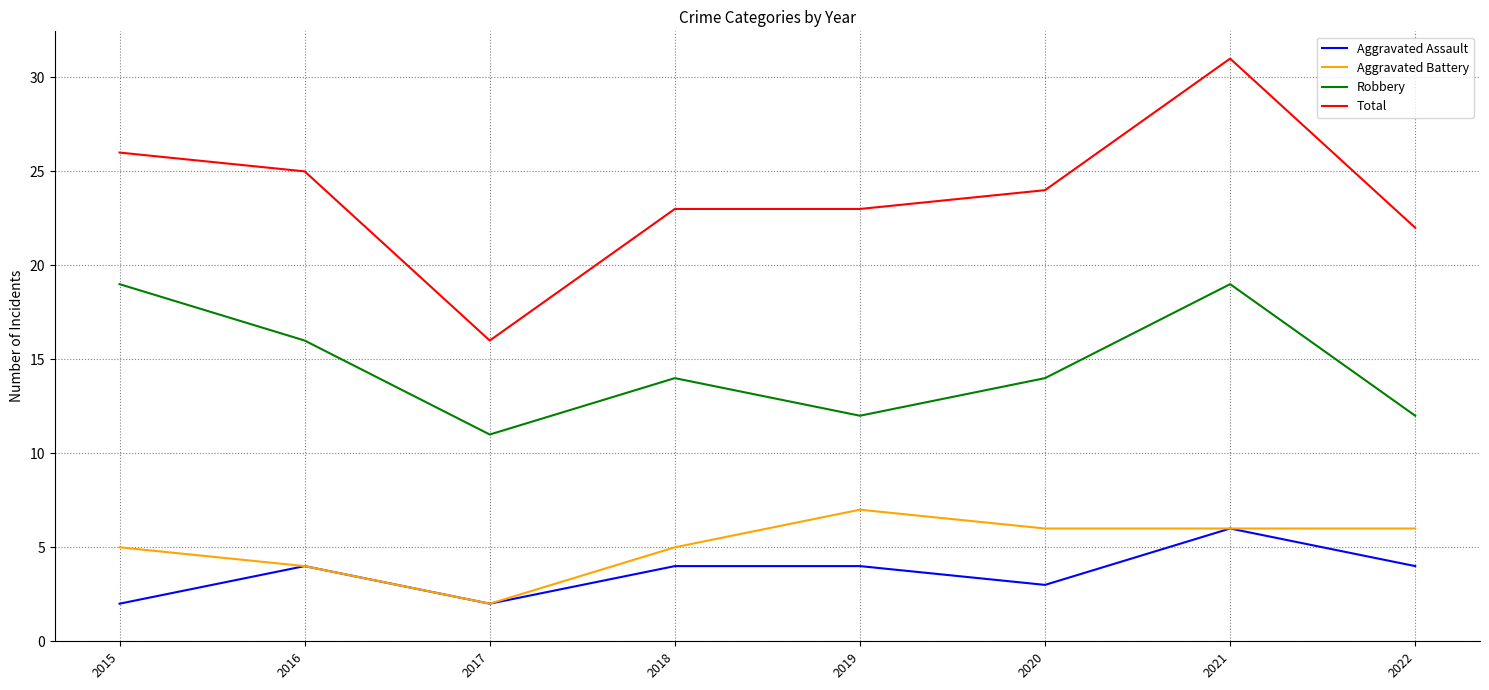

True or false: Aggravated Battery and Total intersect in this chart.

False